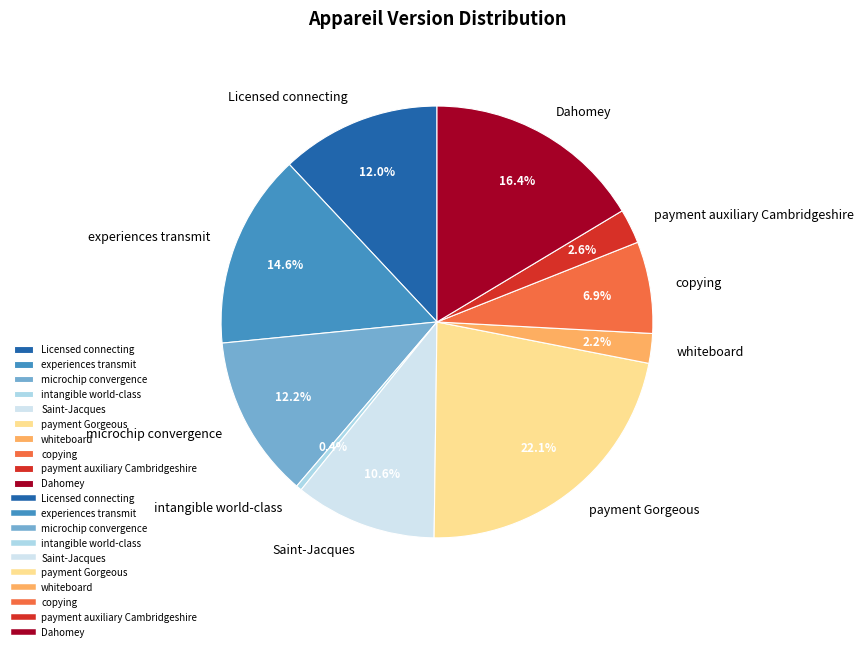

Count the number of slices in the pie.

10